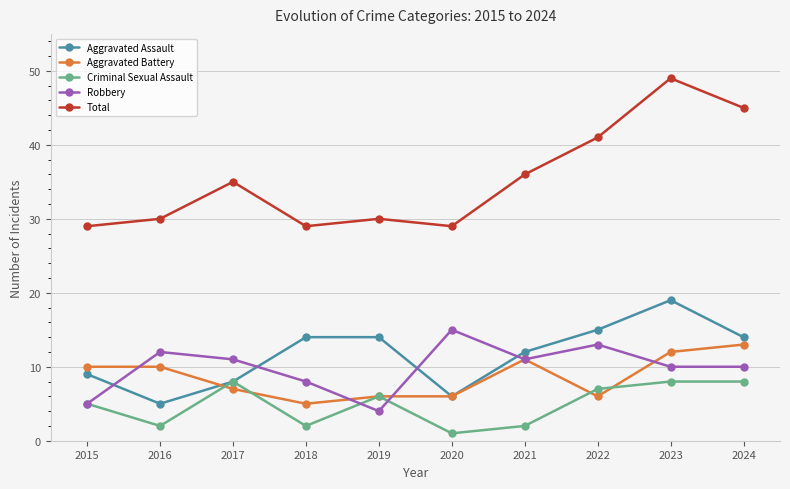

Reading right to left, what are all the values shown in this chart?

Aggravated Assault: 14	19	15	12	6	14	14	8	5	9
Aggravated Battery: 13	12	6	11	6	6	5	7	10	10
Criminal Sexual Assault: 8	8	7	2	1	6	2	8	2	5
Robbery: 10	10	13	11	15	4	8	11	12	5
Total: 45	49	41	36	29	30	29	35	30	29